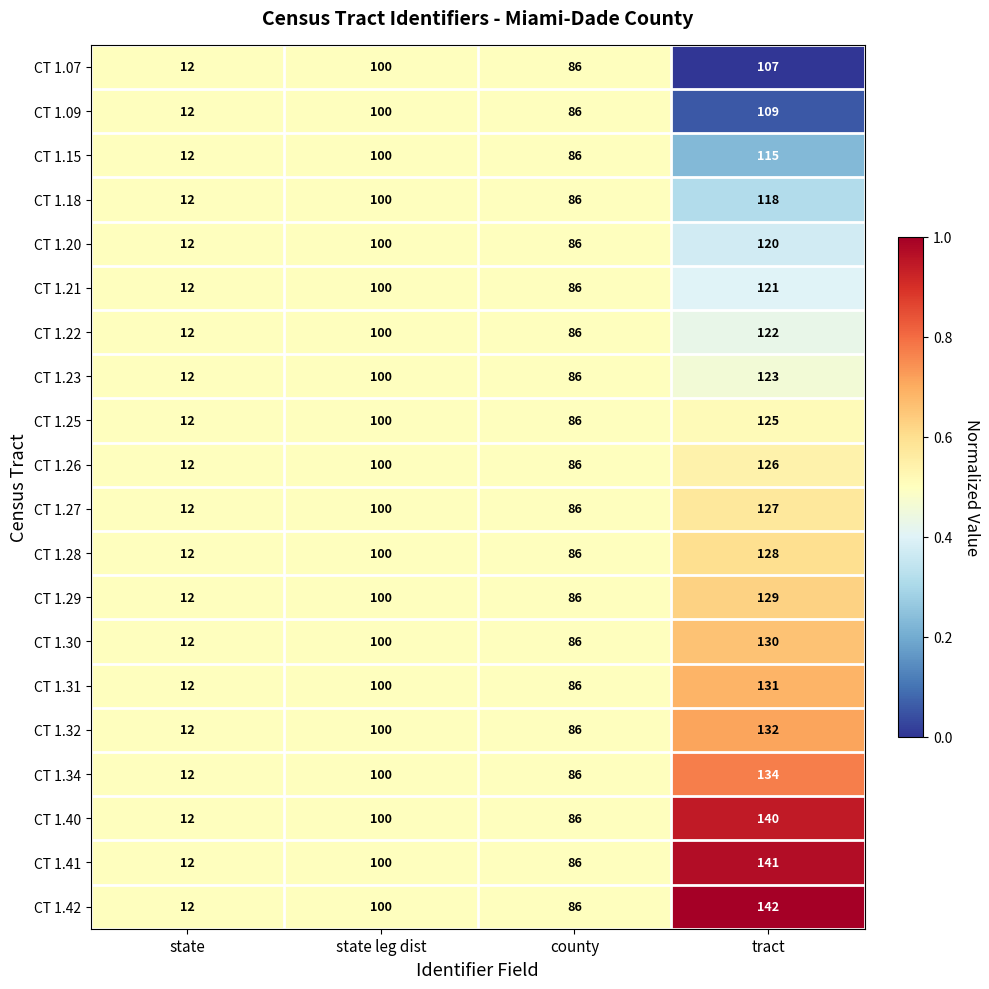

What is the total value across all series at county?

1720